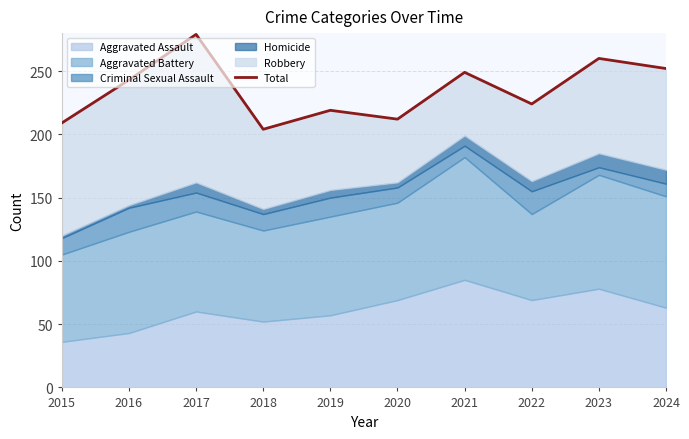

How many values are below 243?

5